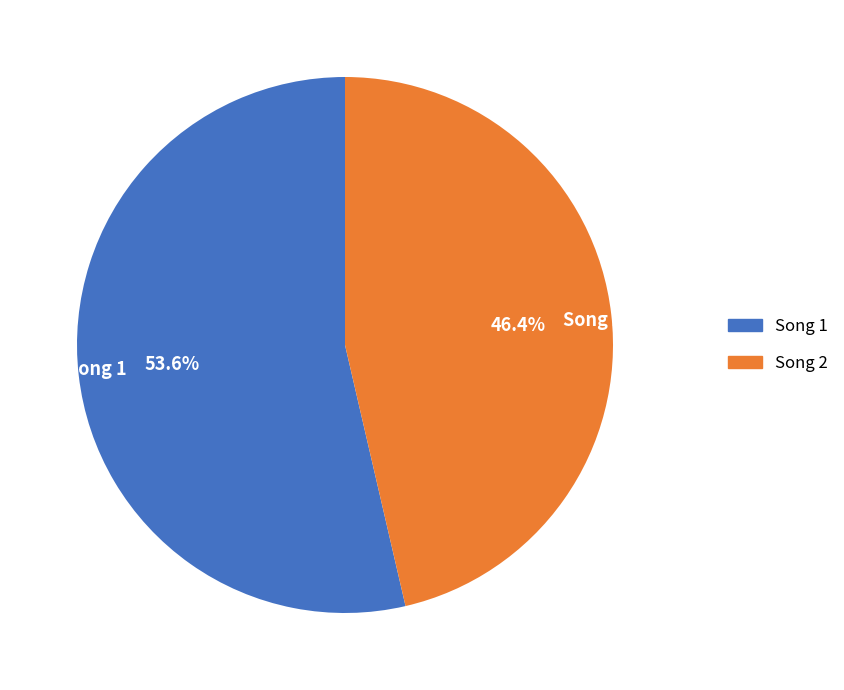

Rank the categories by value from highest to lowest.

Song 1, Song 2